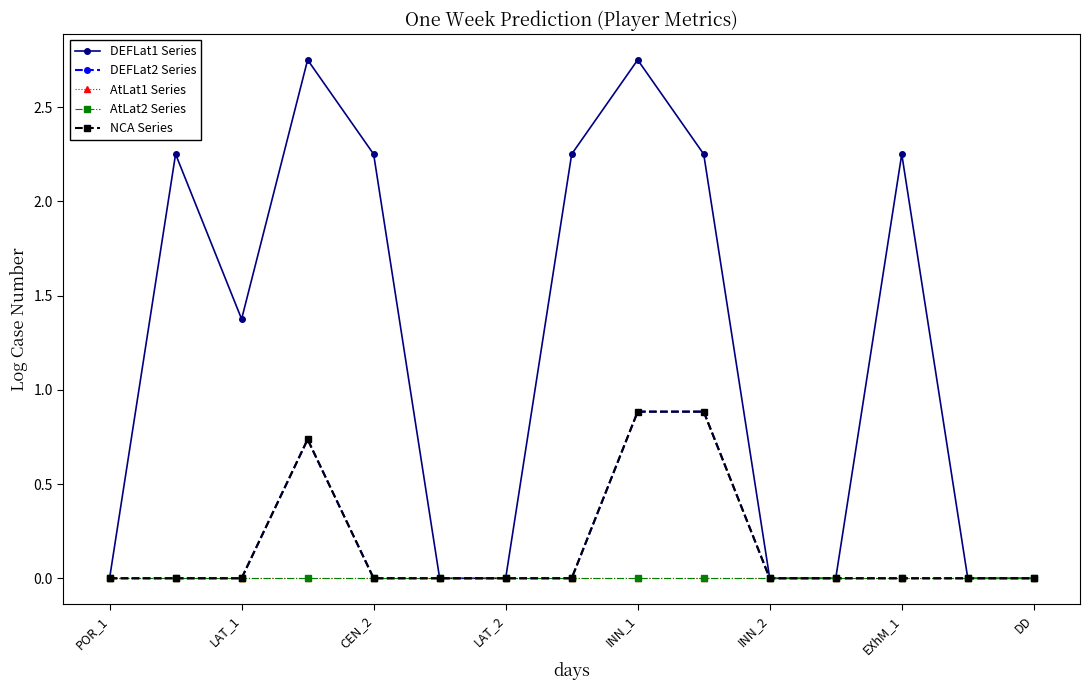

Is this an area chart (filled region under the line)?

No